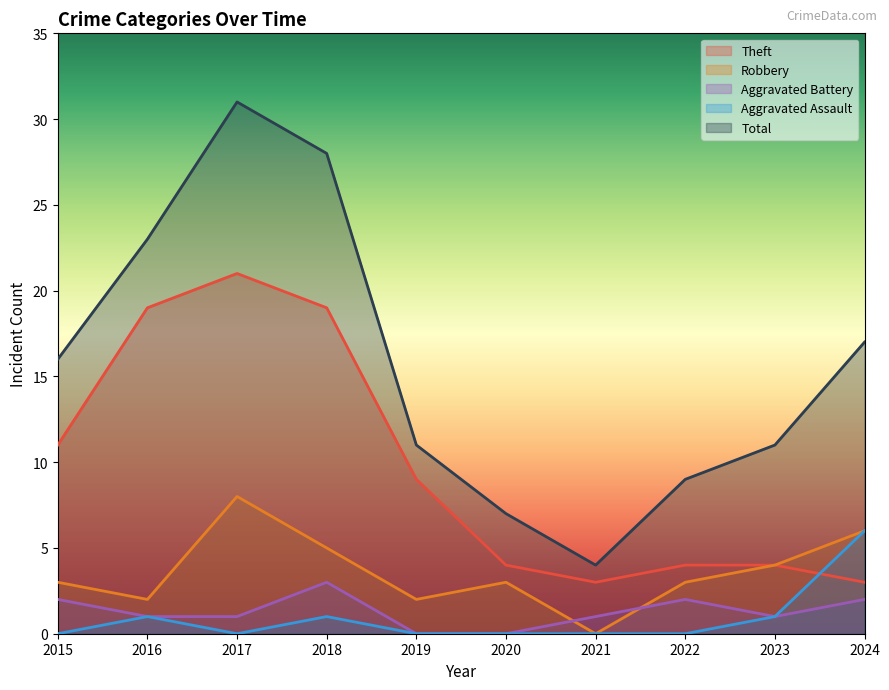

What is the difference between the maximum and minimum values in the Theft series?

18